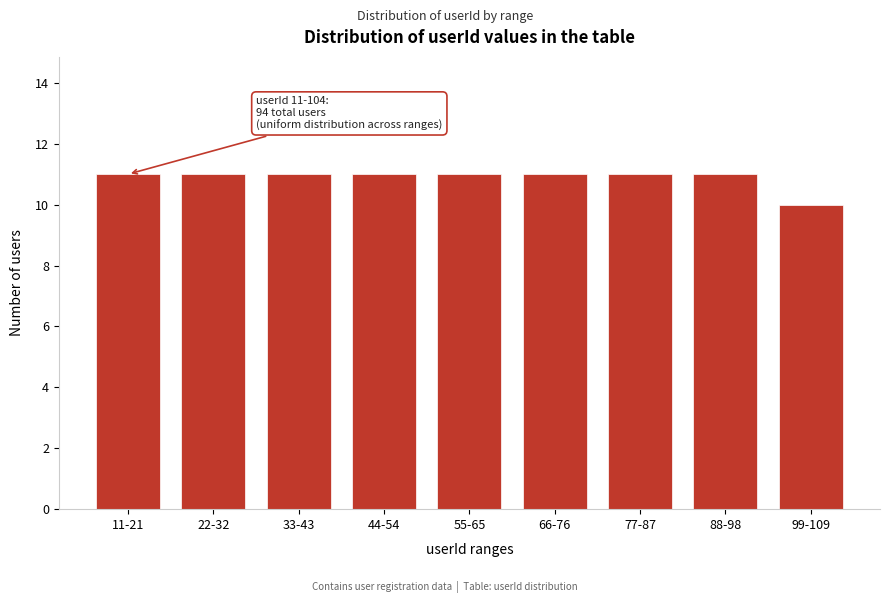

Reading left to right, extract all data points from this chart.

11-21=11	22-32=11	33-43=11	44-54=11	55-65=11	66-76=11	77-87=11	88-98=11	99-109=10